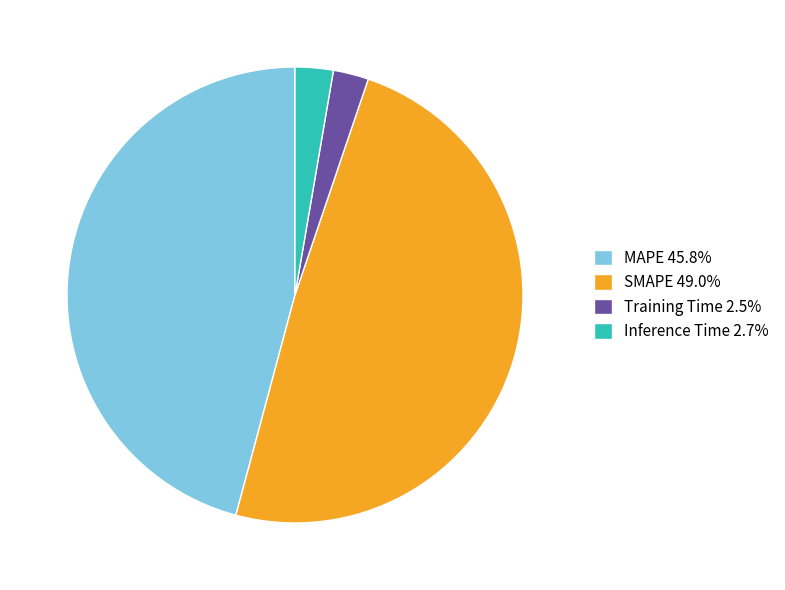

Is there a majority slice in this chart?

No